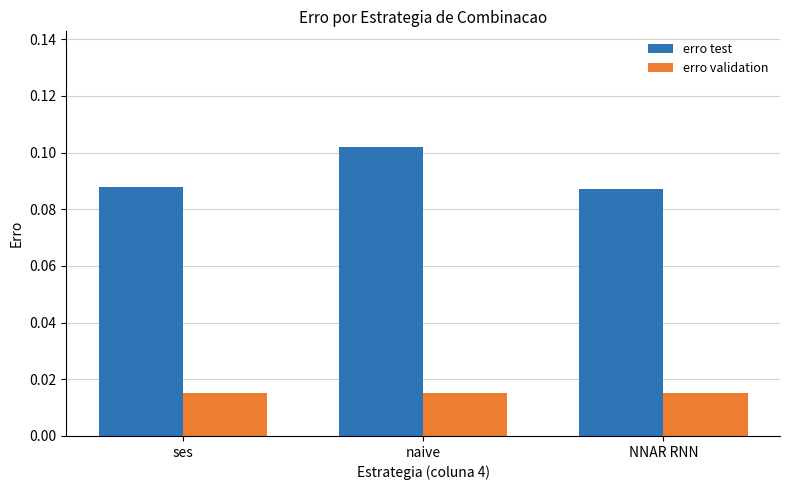

List the series in order of their overall mean, lowest first.

erro validation, erro test